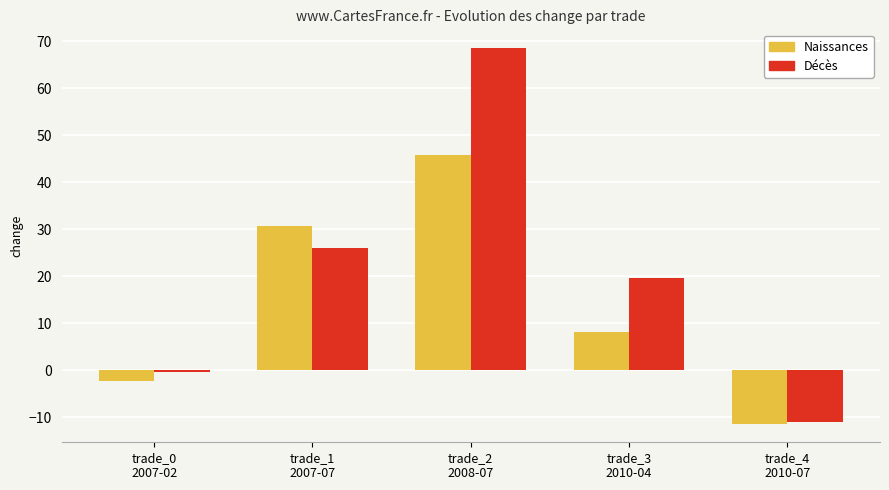

Is it true that Décès equals -0.3 at trade_0
2007-02?

True